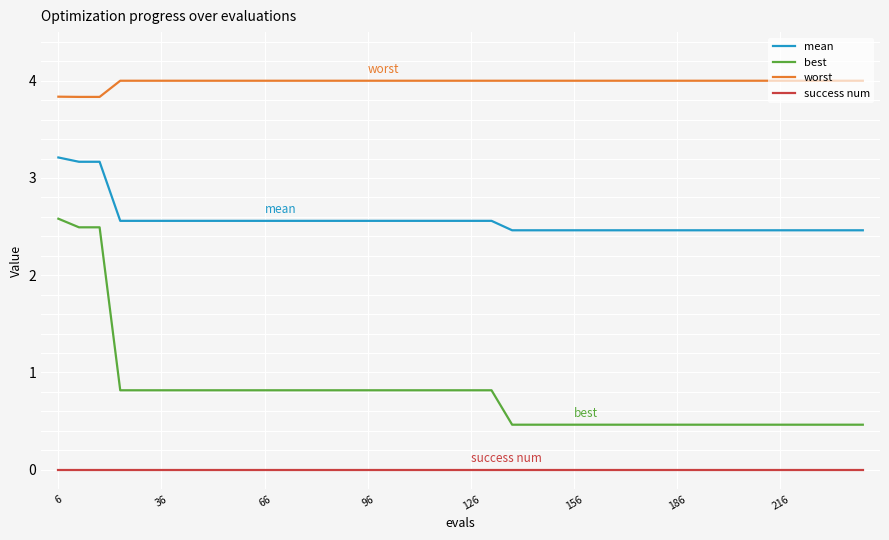

What is the maximum value shown in the chart?

4.0